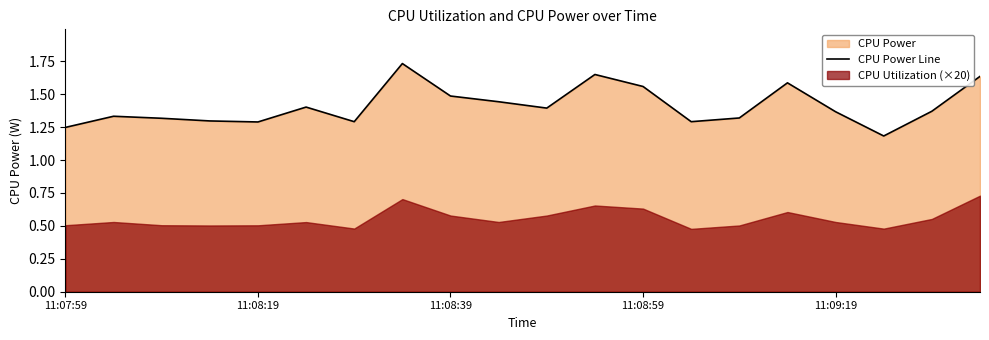

How many values are between 1 and 2?

20